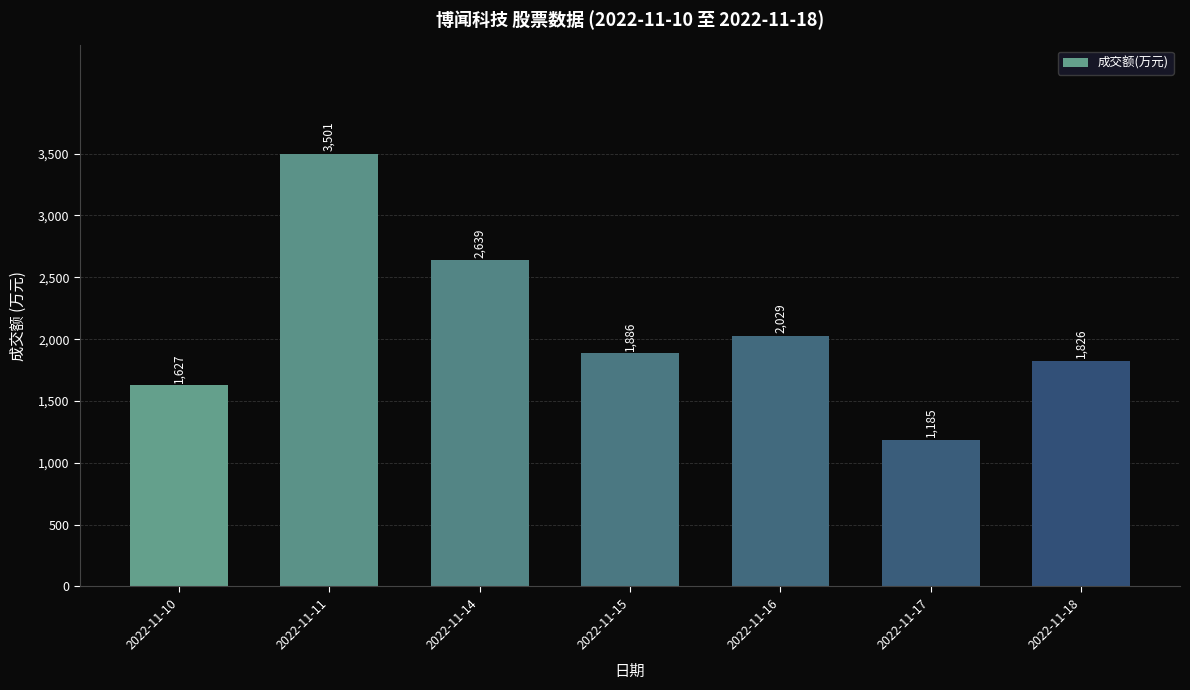

What is the greatest value displayed?

3501